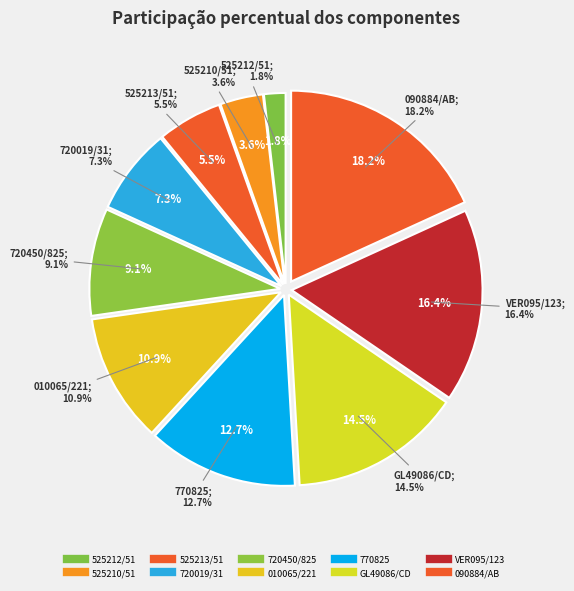

To the nearest percent, what is the difference between the 770825 and 525213/51 slice percentages?

7%